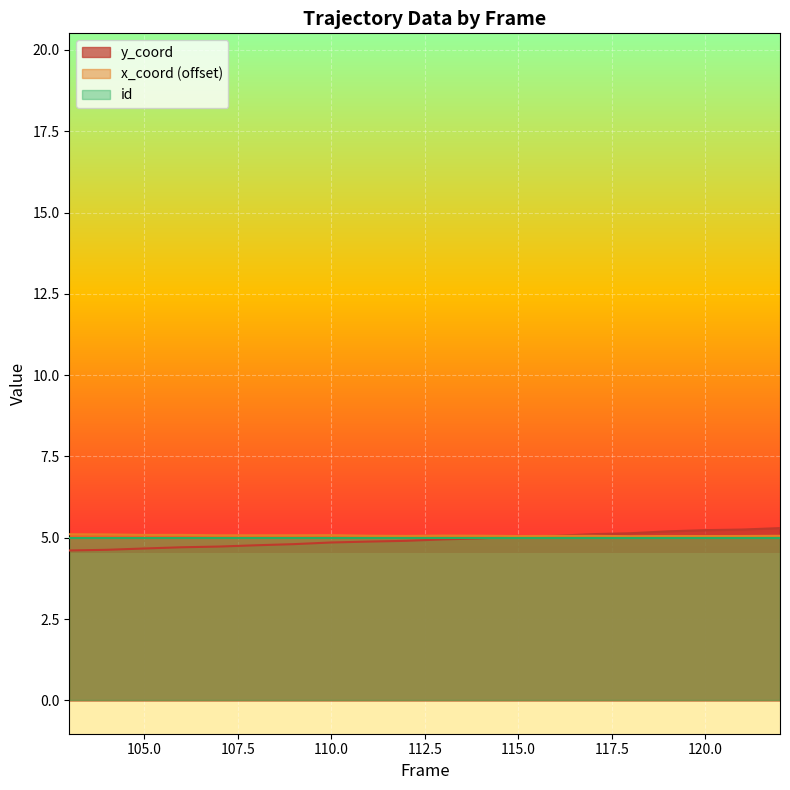

What are all the series names shown in the legend?

y_coord, x_coord (offset), id